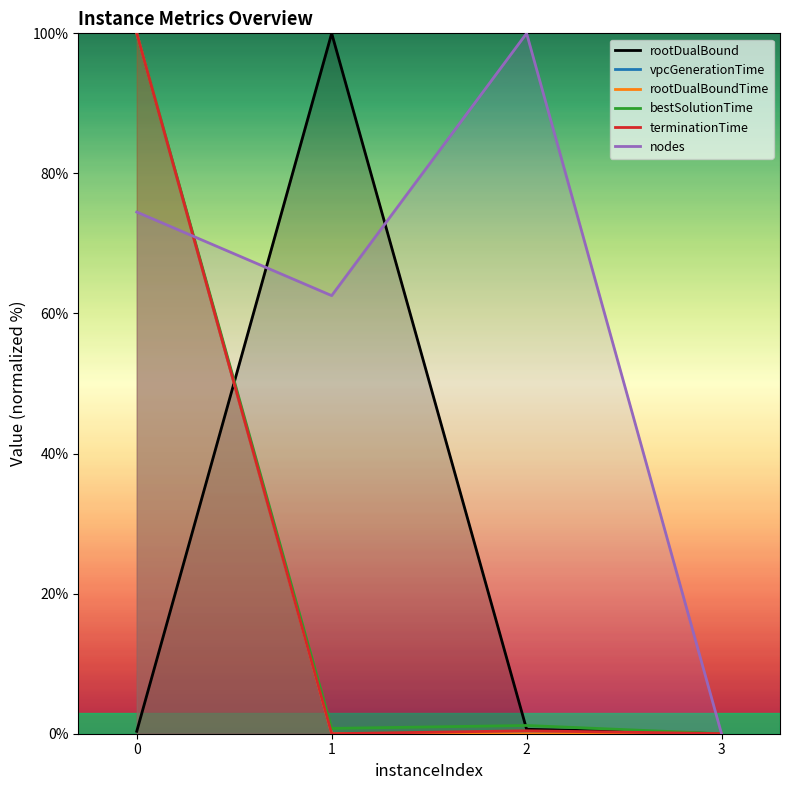

Is it true that terminationTime equals 0.6 at 2?

False